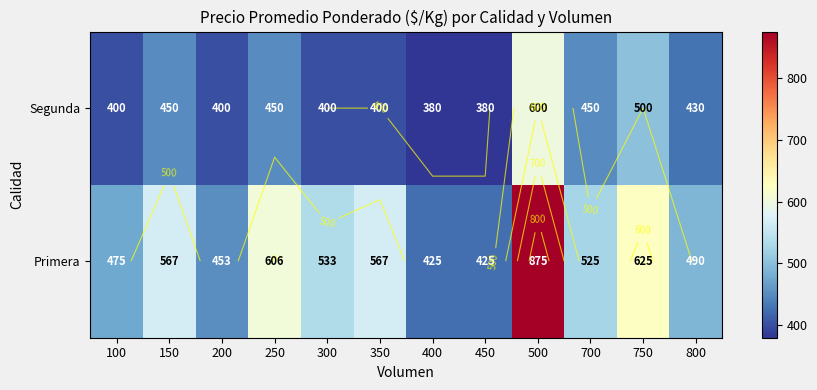

Is it true that Segunda equals 1019 at 500?

False